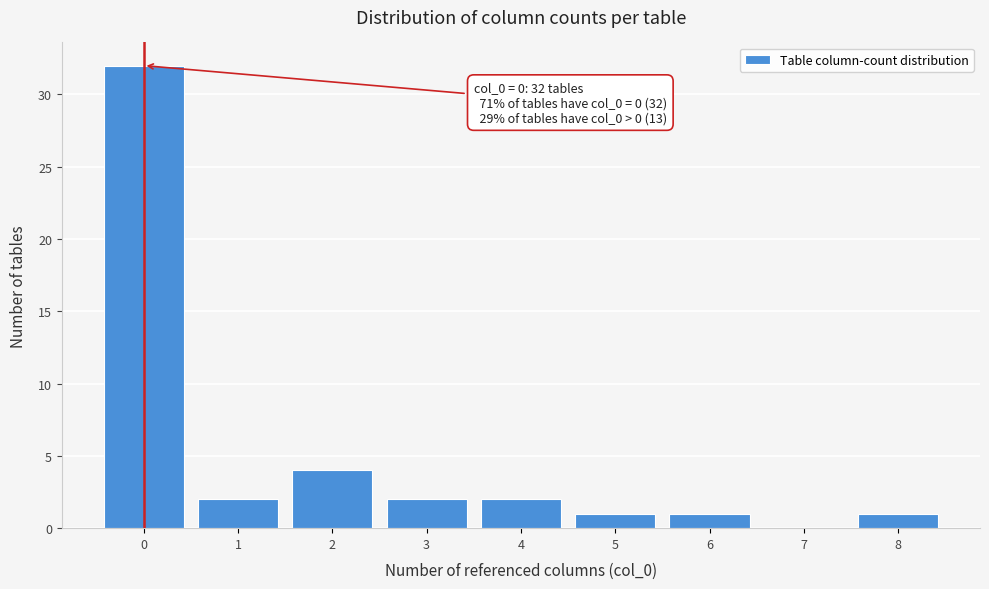

Over which range of the x-axis is the bar tallest?

-0.5 to 0.5